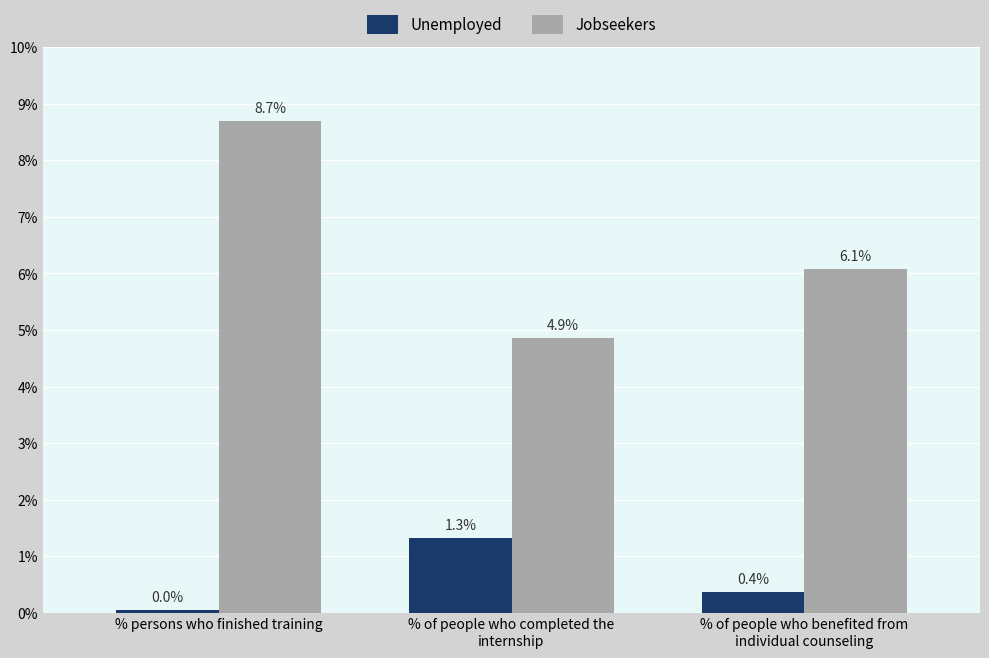

At which category does the chart reach its peak across all series?

% persons who finished training